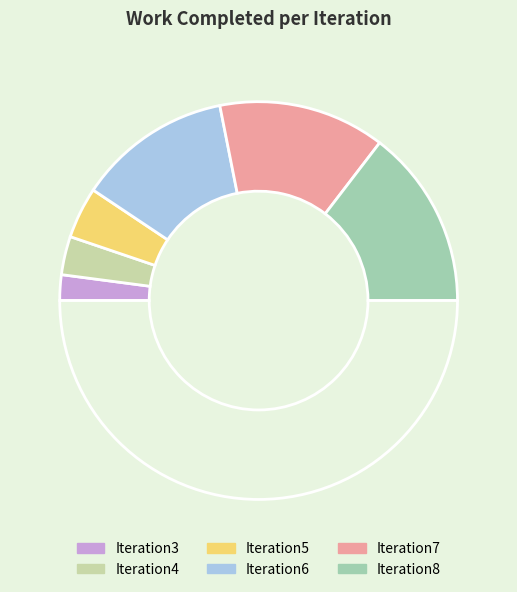

How many segments does this pie chart have?

7